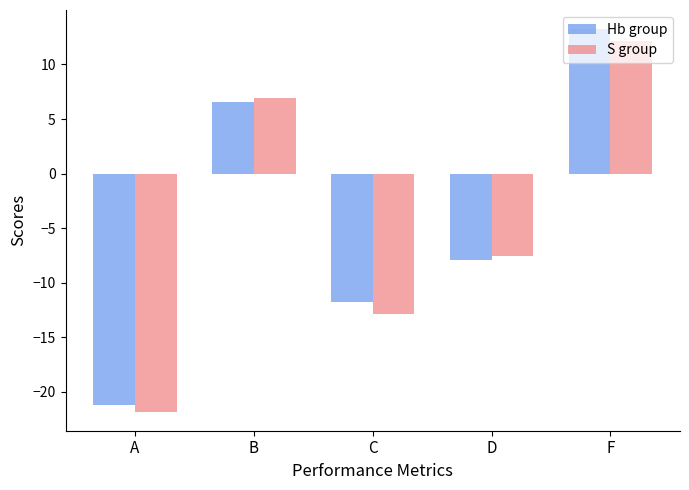

Between C and F, which series saw the biggest shift?

Hb group